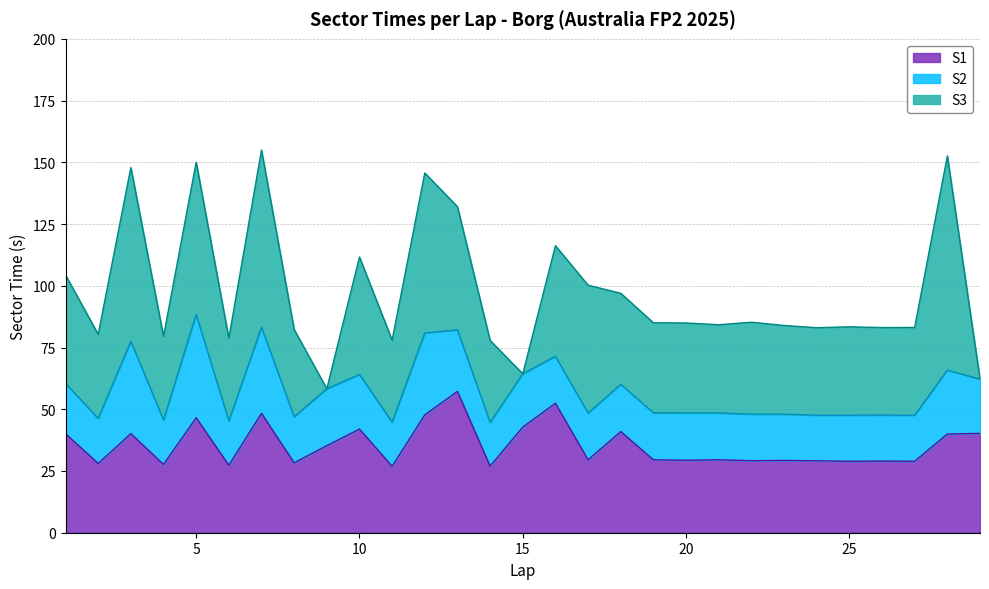

What is the difference between the maximum and second lowest values in the S1 series?

30.3